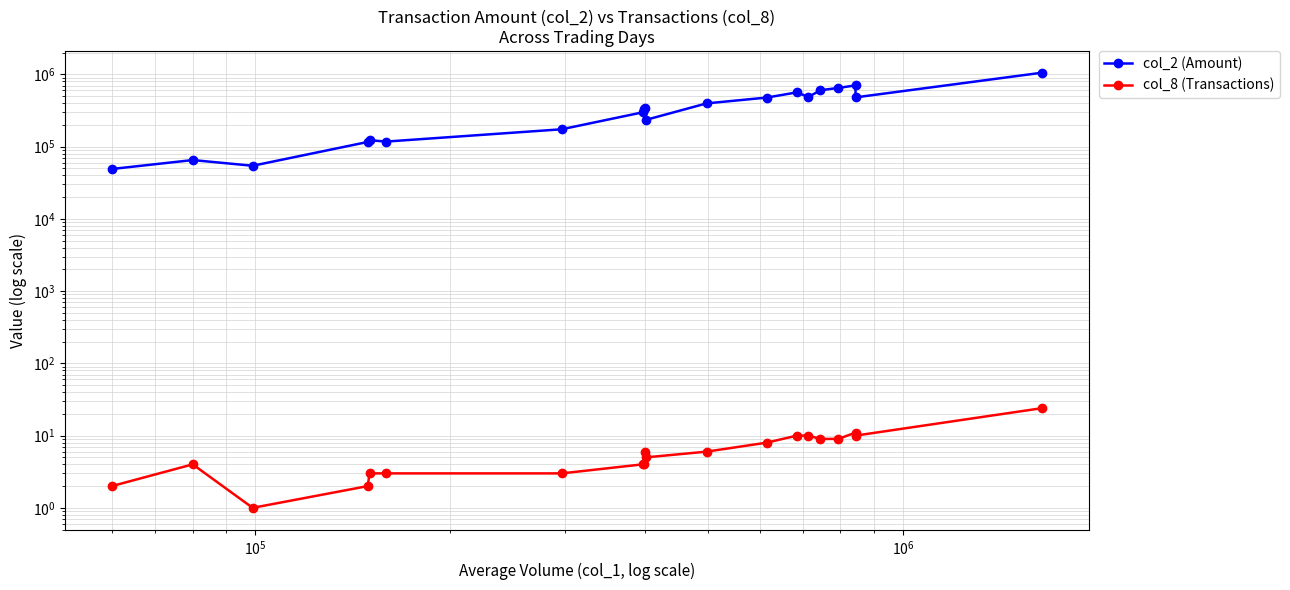

Reading left to right, extract all data points from this chart.

col_2 (Amount): 49100	65300	54450	116240	123000	117660	174240	298980	334320	340000	235600	397590	479000	564620	488660	604470	651060	705530	481560	1057930
col_8 (Transactions): 2	4	1	2	3	3	3	4	4	6	5	6	8	10	10	9	9	11	10	24